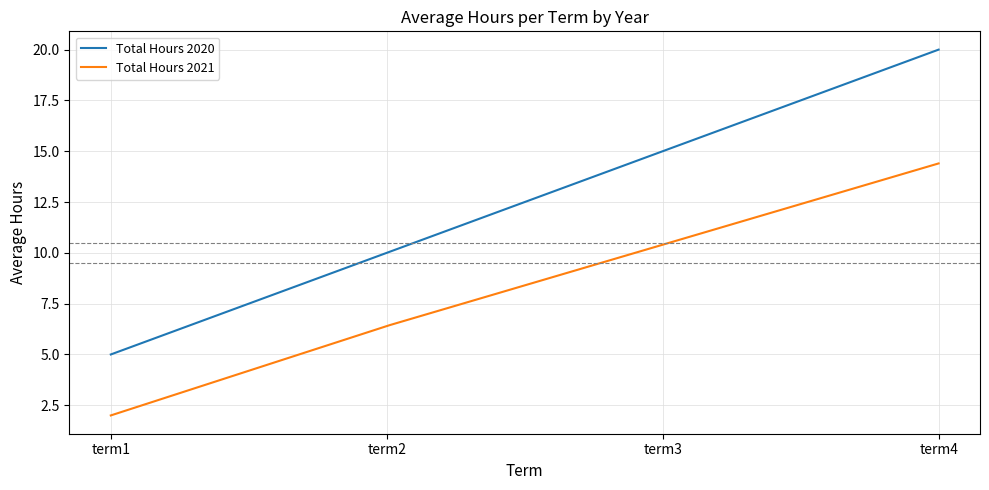

Which series has the largest total across all categories?

Total Hours 2020